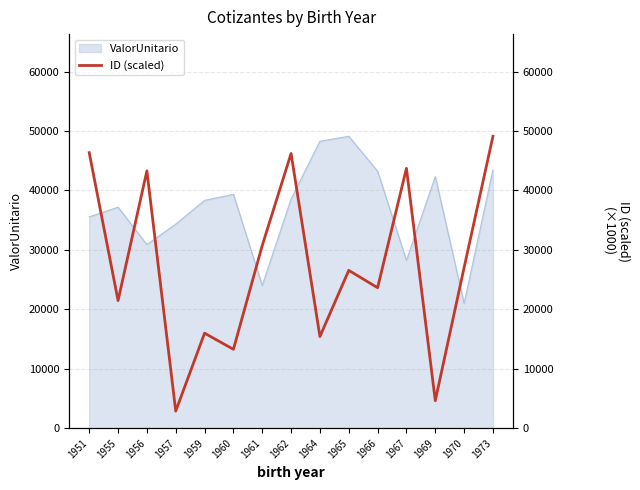

What is the maximum value shown in the chart?

49115.4